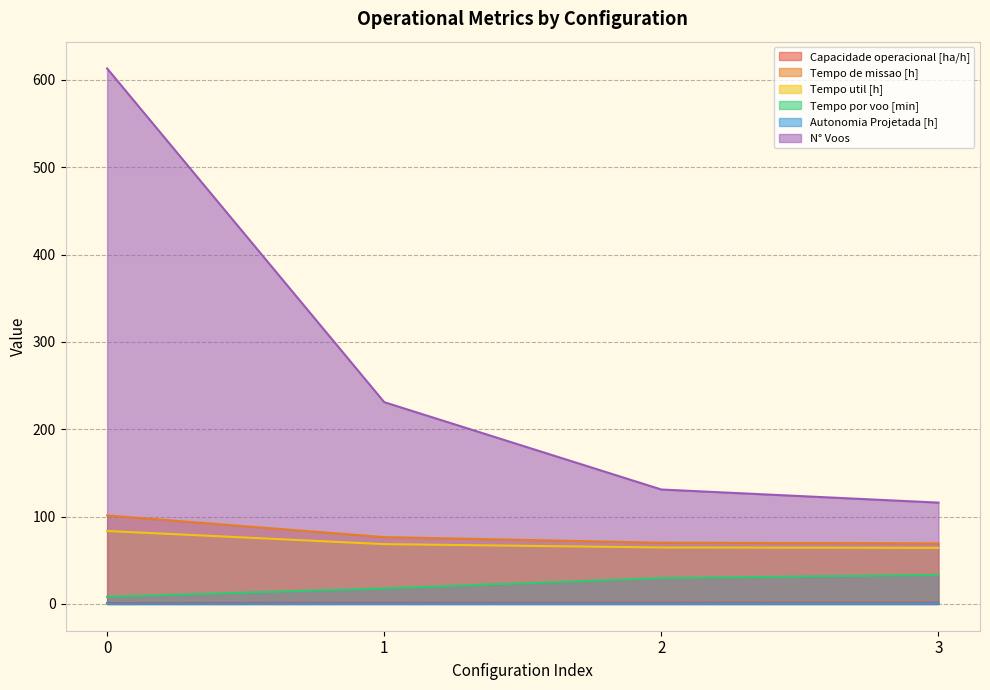

What is the maximum value for Capacidade operacional [ha/h]?

1.4